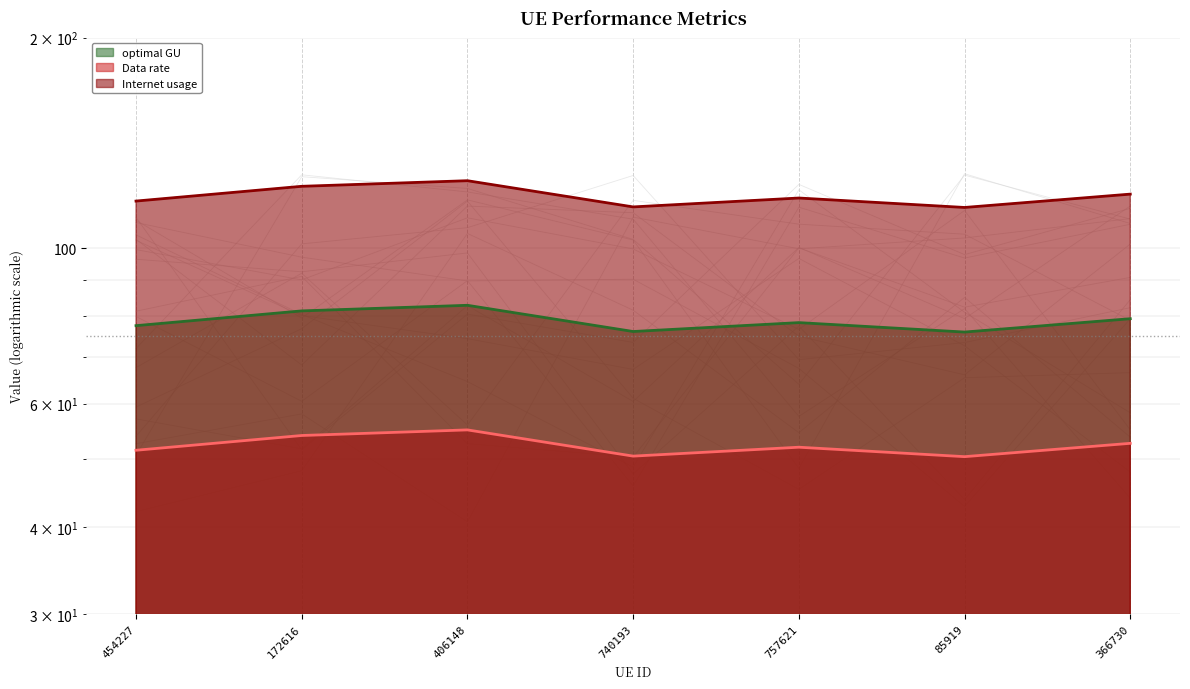

In Data rate, how many points are higher than both neighbors (excluding endpoints)?

2